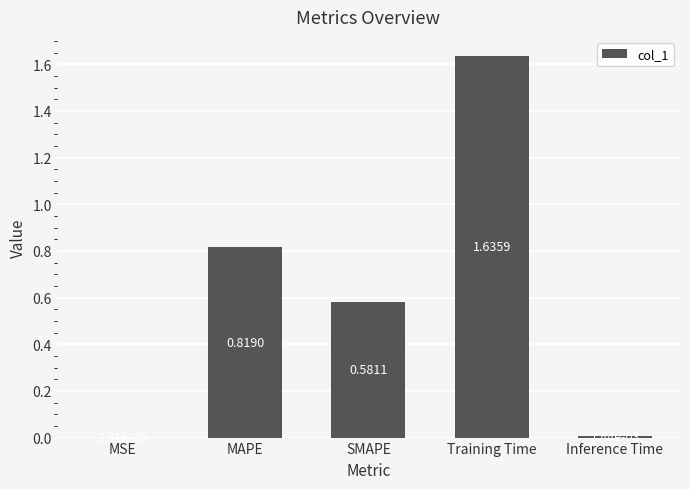

Where is the data nearest to the value 0?

MSE